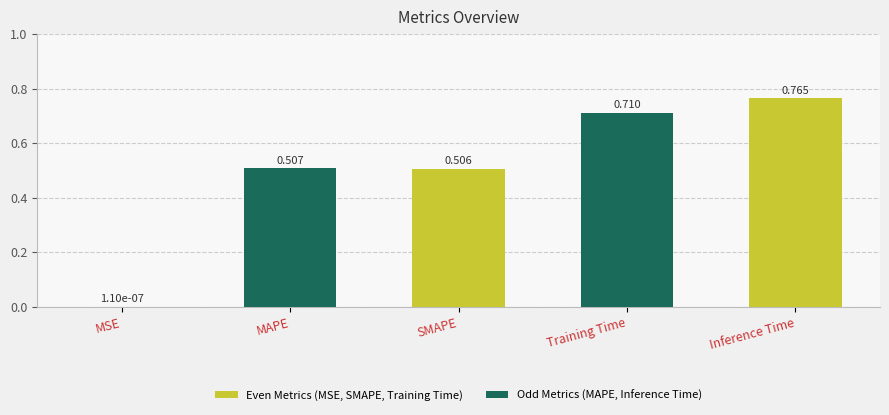

Where is the data nearest to the value 0?

MSE